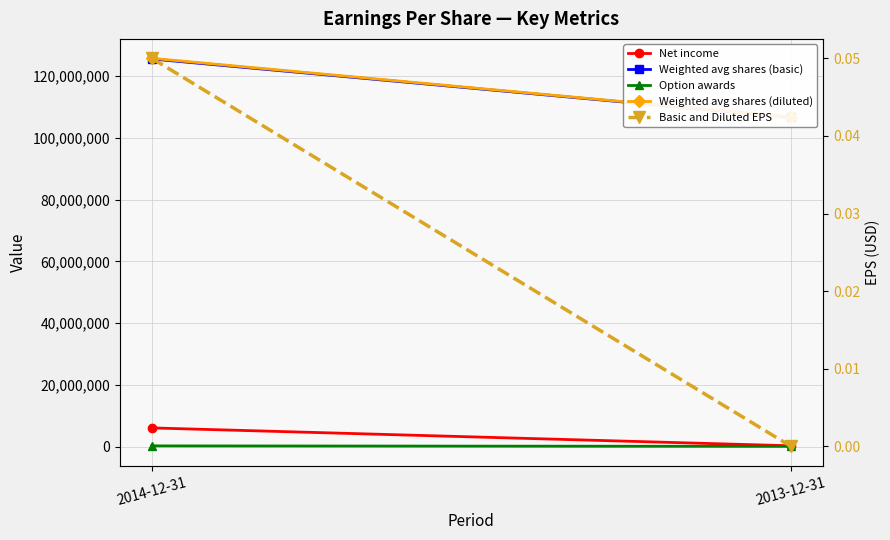

True or false: Option awards has a value of 67200.0 at 2013-12-31.

True